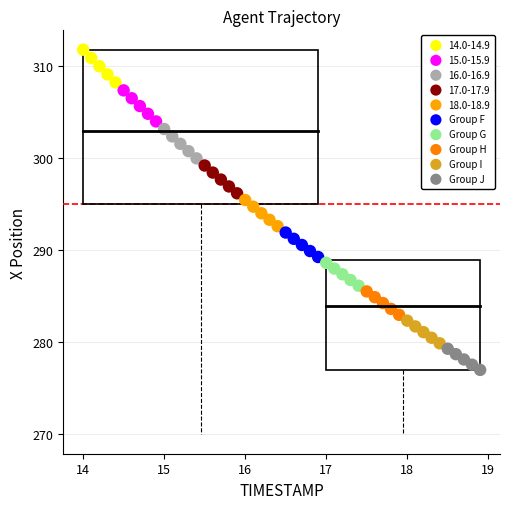

Which series has the widest spread of Y values?

14.0-14.9